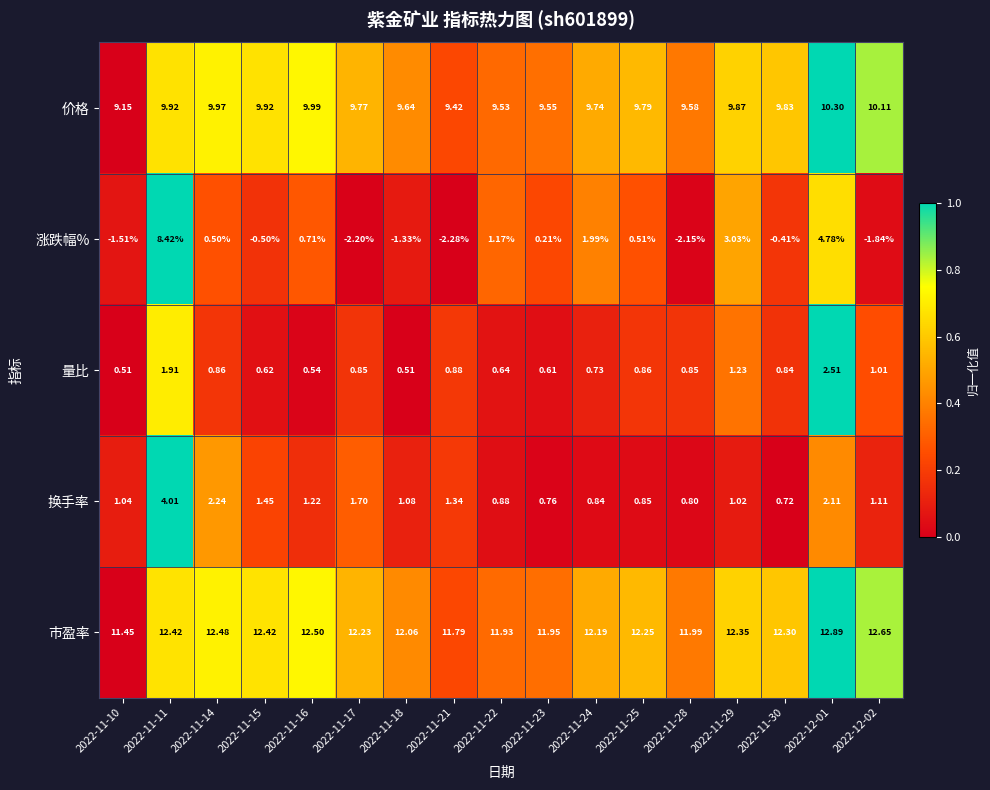

Rank the series by their maximum value, from lowest to highest.

量比, 换手率, 涨跌幅%, 价格, 市盈率